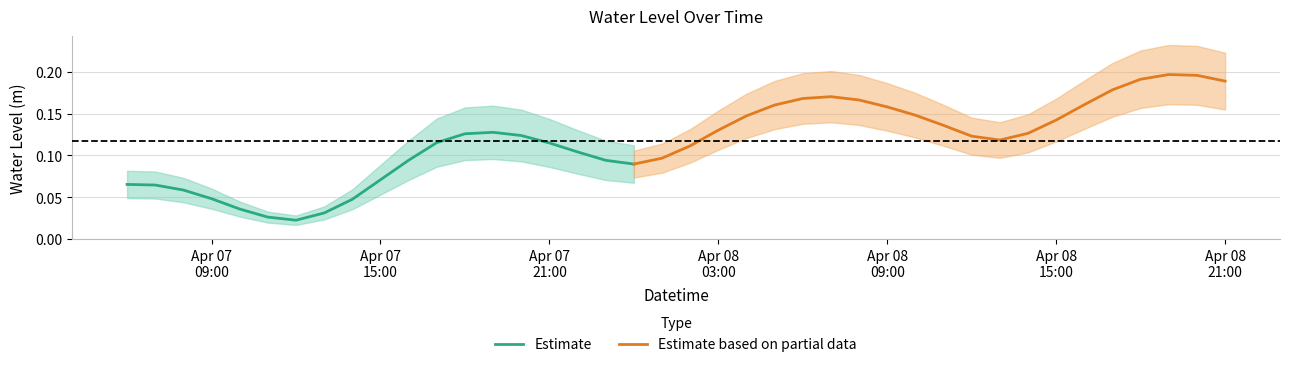

List the labels in order of value, smallest first.

2024-04-07 12:00:00, 2024-04-07 11:00:00, 2024-04-07 13:00:00, 2024-04-07 10:00:00, 2024-04-07 14:00:00, 2024-04-07 09:00:00, 2024-04-07 08:00:00, 2024-04-07 07:00:00, 2024-04-07 06:00:00, 2024-04-07 15:00:00, 2024-04-08 00:00:00, 2024-04-07 23:00:00, 2024-04-07 16:00:00, 2024-04-08 01:00:00, 2024-04-07 22:00:00, 2024-04-08 02:00:00, 2024-04-07 21:00:00, 2024-04-07 17:00:00, 2024-04-08 13:00:00, 2024-04-08 12:00:00, 2024-04-07 20:00:00, 2024-04-07 18:00:00, 2024-04-08 14:00:00, 2024-04-07 19:00:00, 2024-04-08 03:00:00, 2024-04-08 11:00:00, 2024-04-08 15:00:00, 2024-04-08 04:00:00, 2024-04-08 10:00:00, 2024-04-08 09:00:00, 2024-04-08 05:00:00, 2024-04-08 16:00:00, 2024-04-08 08:00:00, 2024-04-08 06:00:00, 2024-04-08 07:00:00, 2024-04-08 17:00:00, 2024-04-08 21:00:00, 2024-04-08 18:00:00, 2024-04-08 20:00:00, 2024-04-08 19:00:00